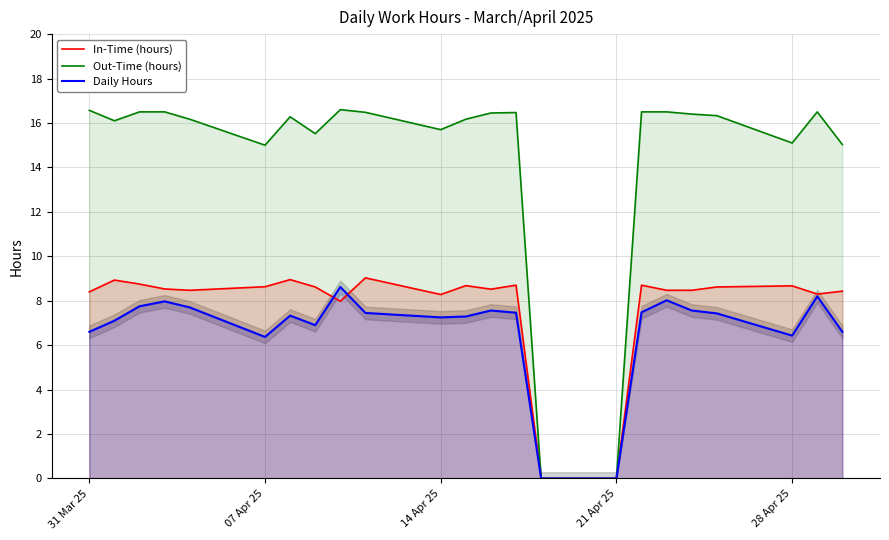

How many times do In-Time (hours) and Daily Hours cross each other?

2